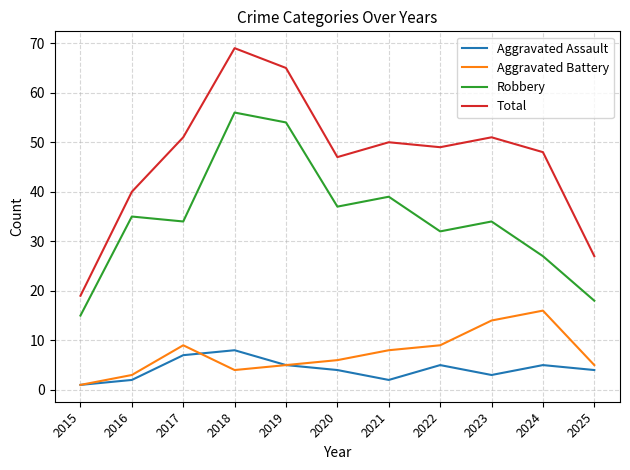

True or false: Aggravated Battery and Robbery cross at least once.

False